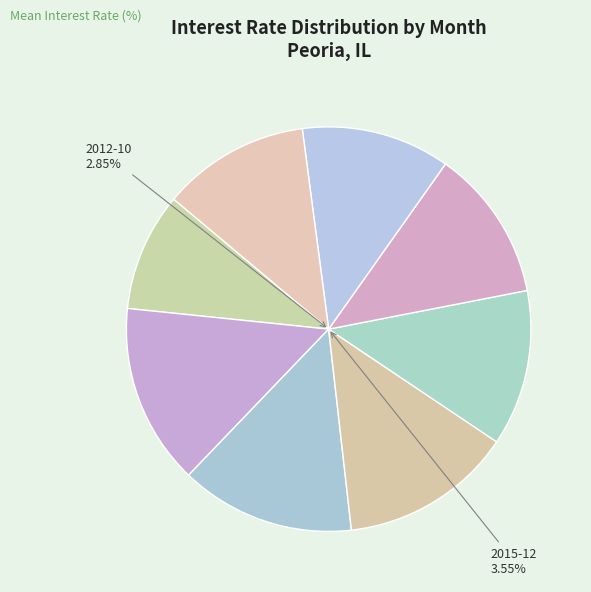

Combined, do 2012-10 and 2014-01 account for over 50%?

No